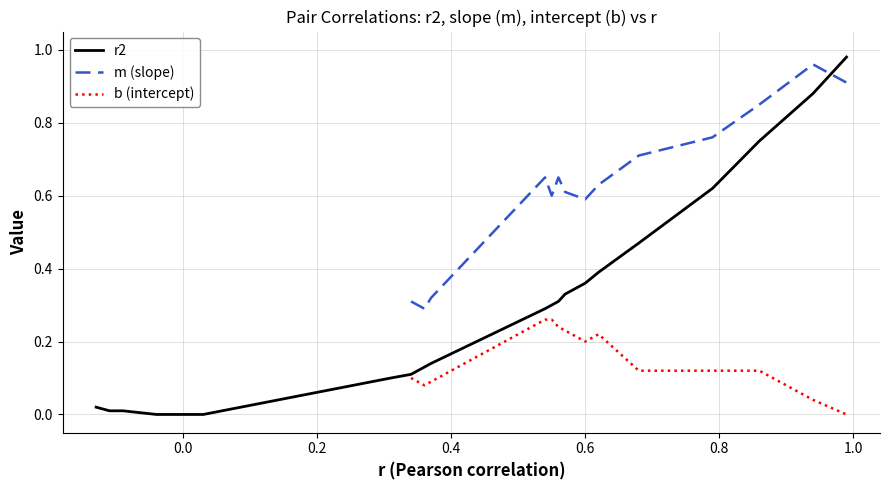

True or false: m (slope) and b (intercept) intersect in this chart.

False